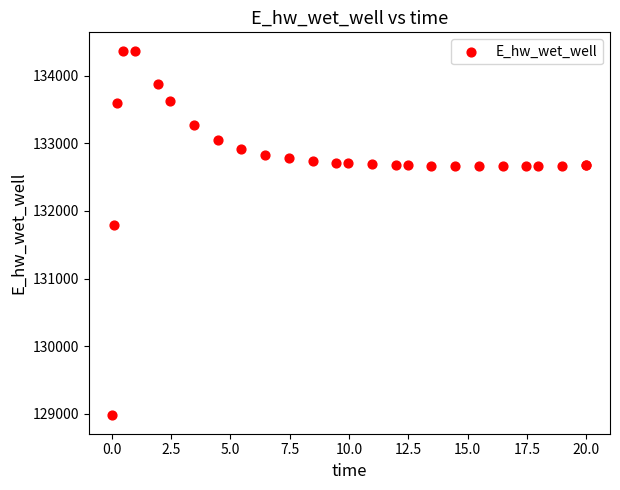

What Y value in the scatter plot is closest to 131674?

131790.9